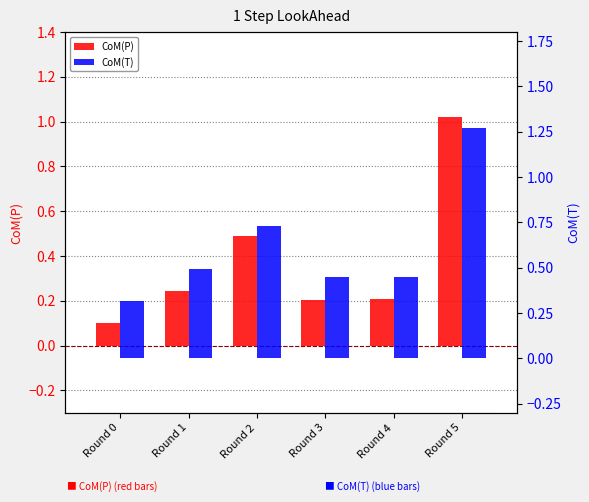

At how many categories does at least one series exceed 0?

6